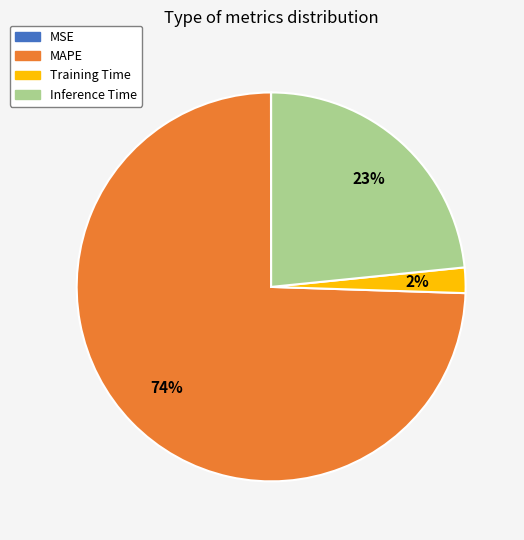

To the nearest percent, what is the combined percentage of Training Time and MAPE?

77%